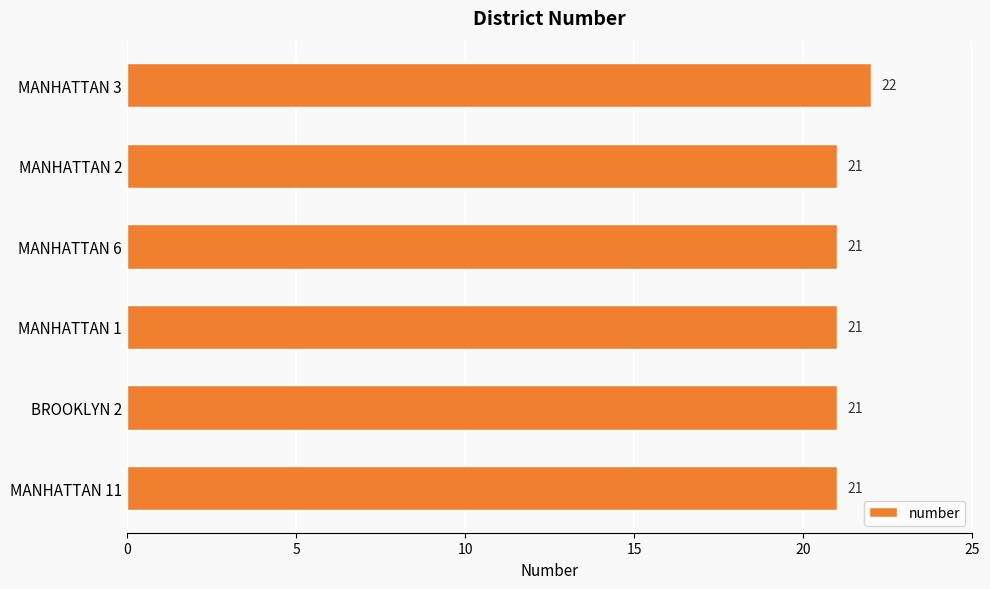

What is the ratio of the value at MANHATTAN 11 to the value at MANHATTAN 6?

1.0